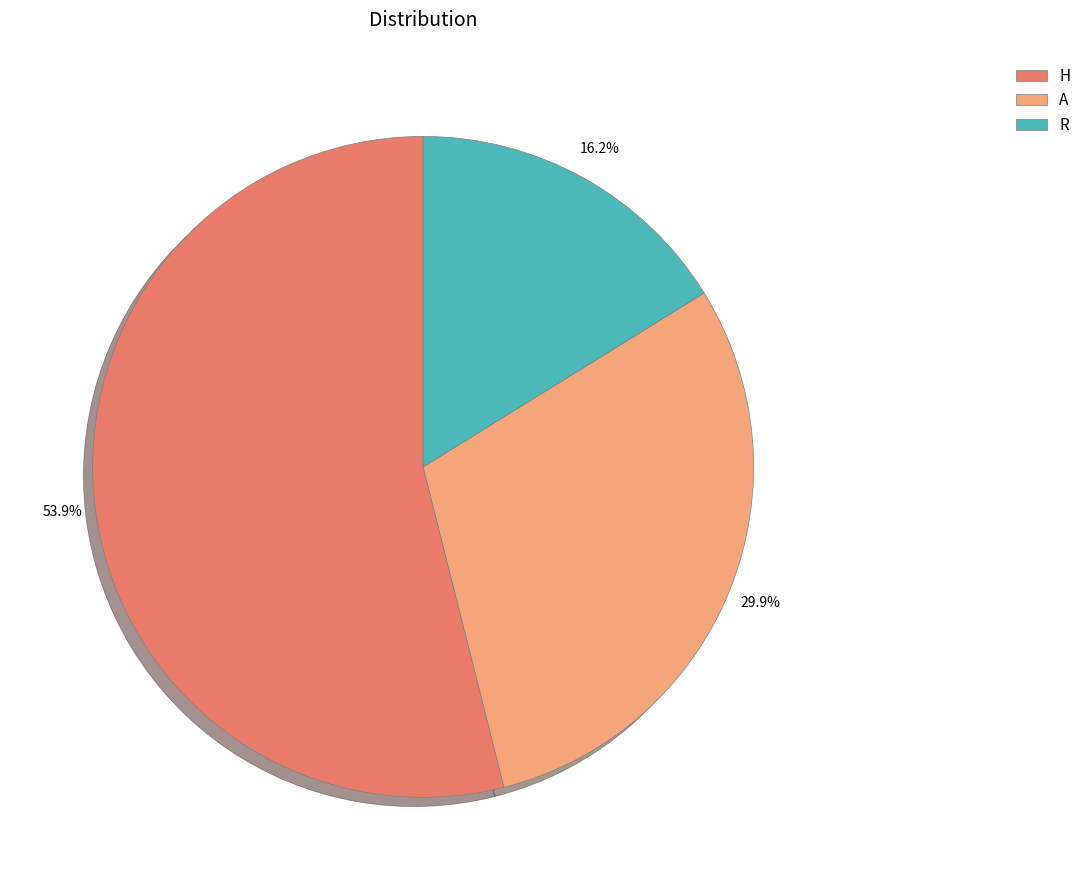

Which has a higher value, A or R?

A